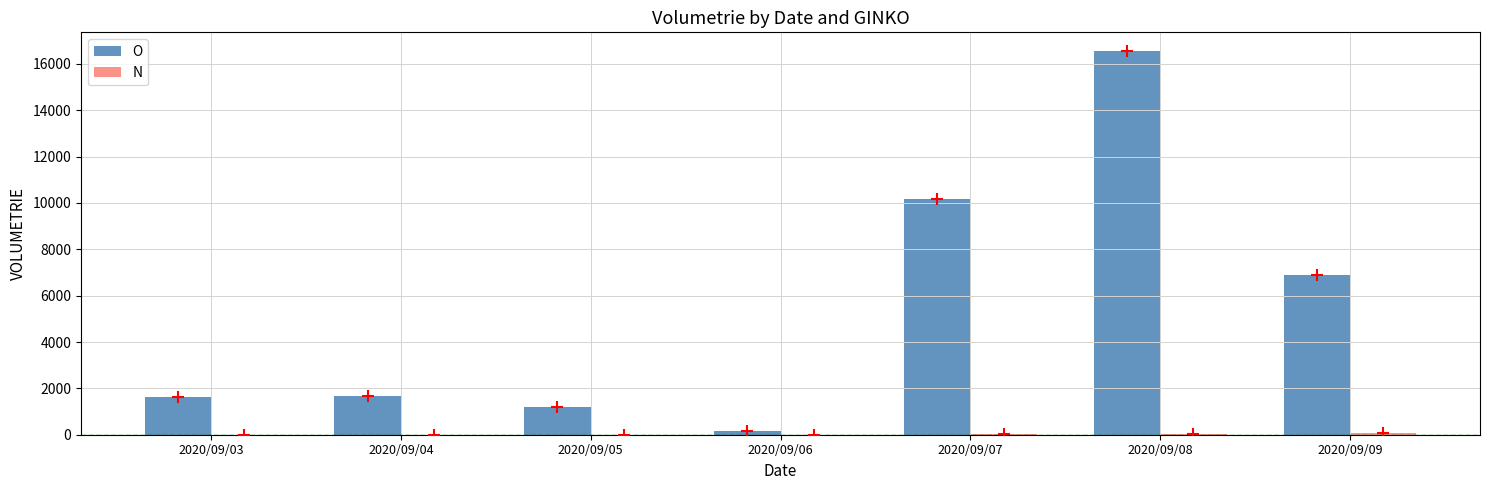

Which series reaches the minimum Y coordinate?

N